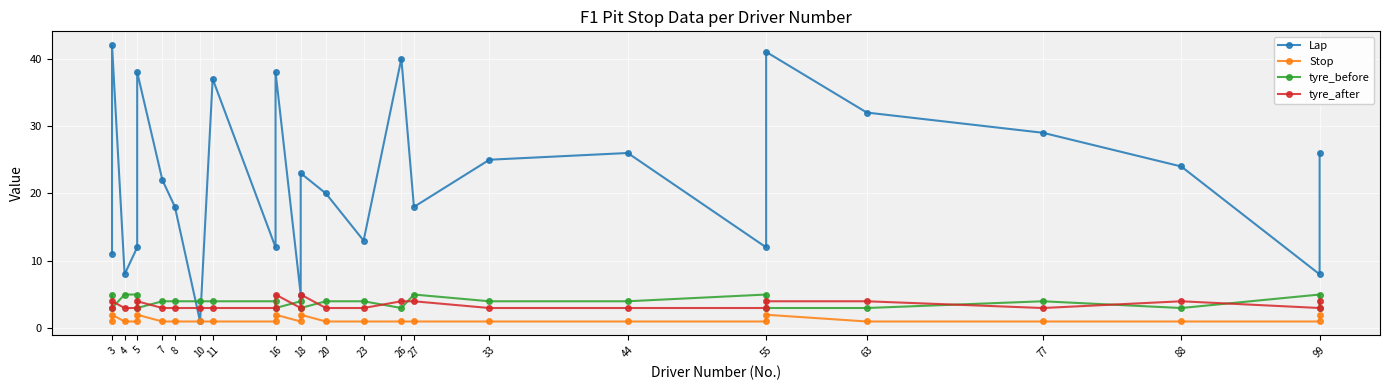

What is the value of the tyre_before point at the 15th from the left?

4